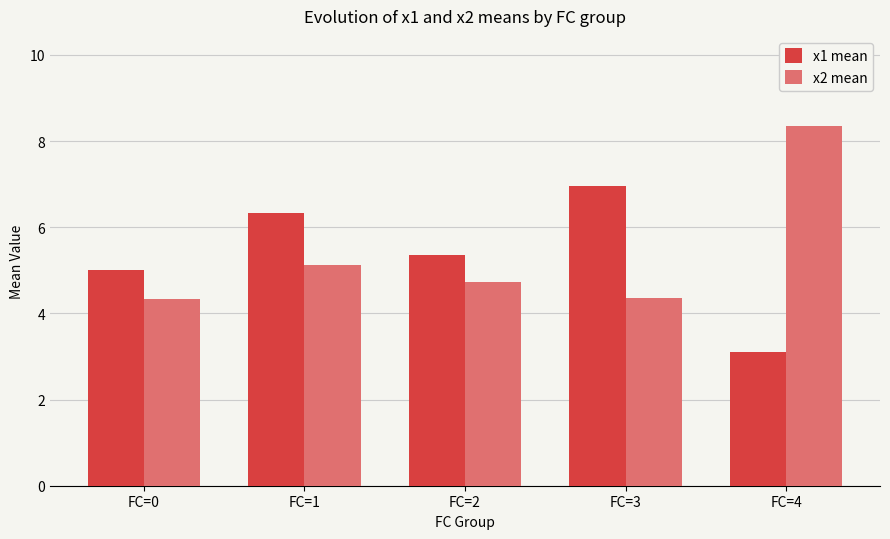

Is the value of x1 mean at FC=2 greater than the value of x2 mean at FC=3?

Yes